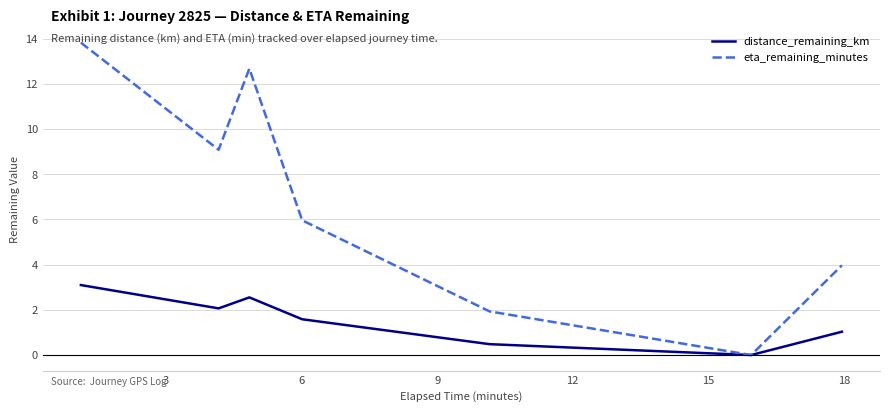

Which series has the largest range (max minus min)?

eta_remaining_minutes